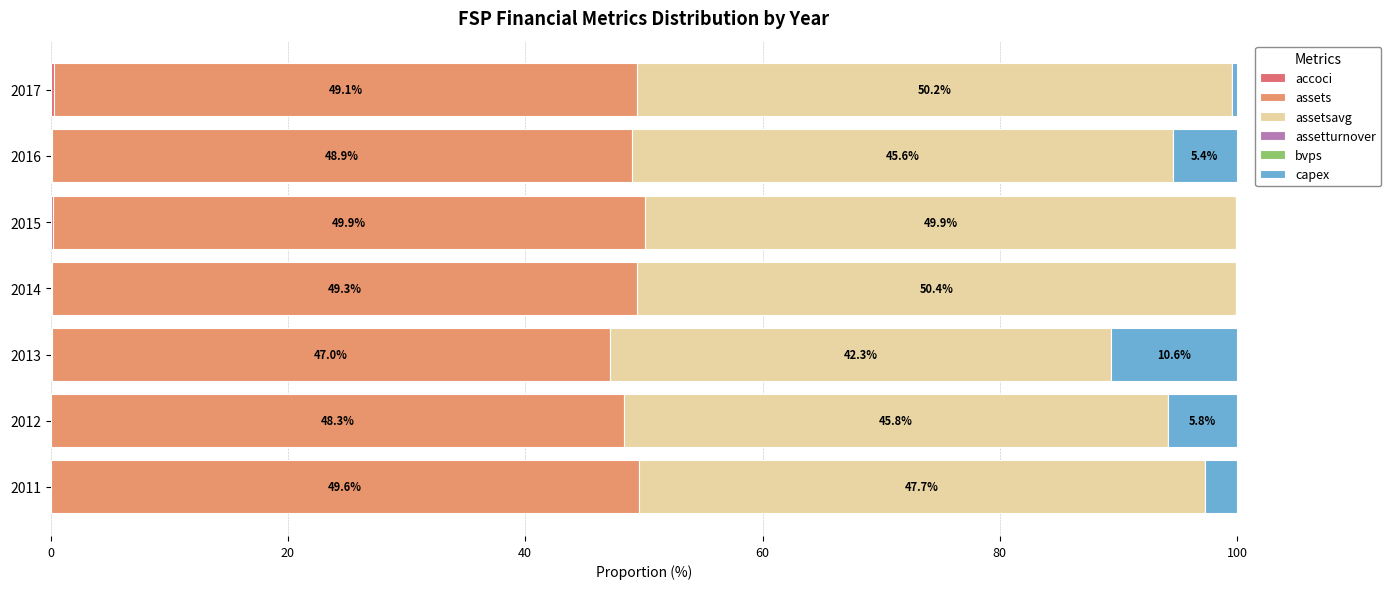

How many series are shown in this chart?

6